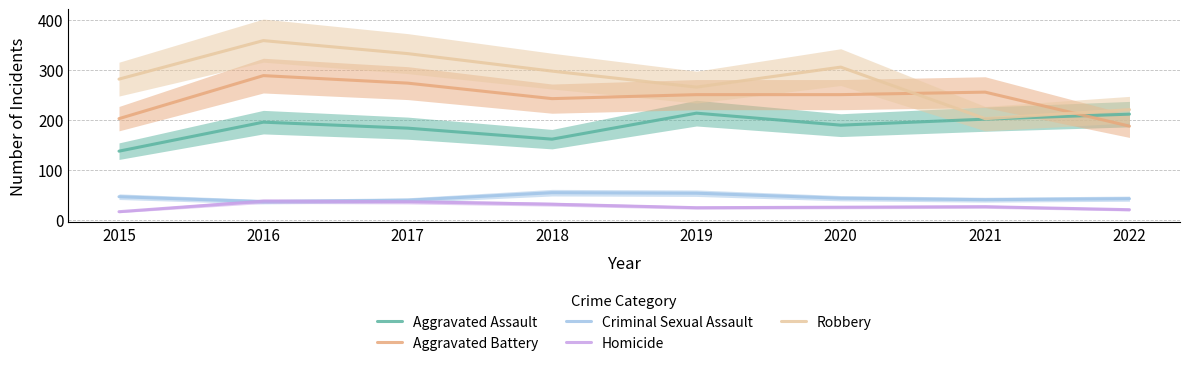

At which category is the sum across all series the highest?

2016